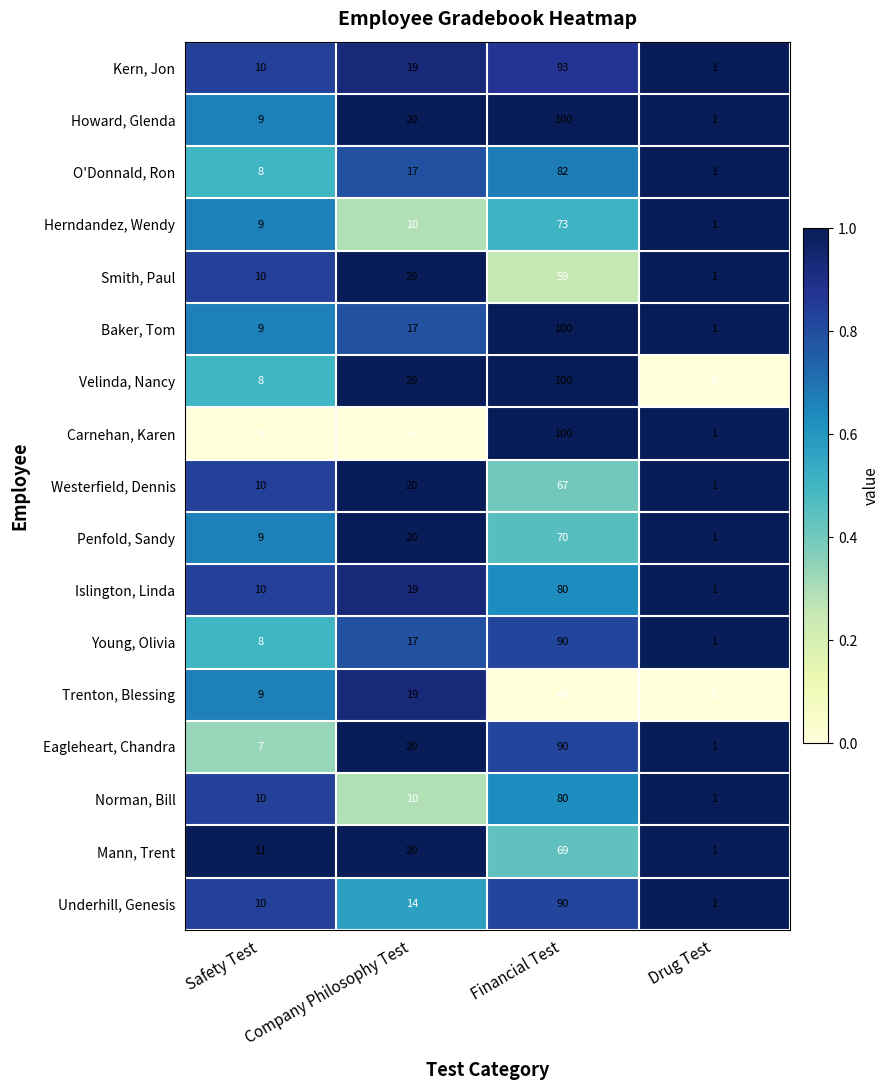

List the labels in order of Eagleheart, Chandra value, largest first.

Financial Test, Company Philosophy Test, Safety Test, Drug Test